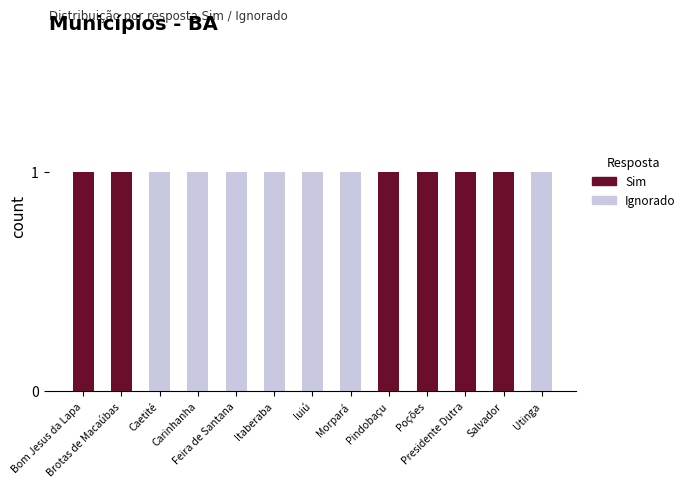

How many bars are there in each group?

2